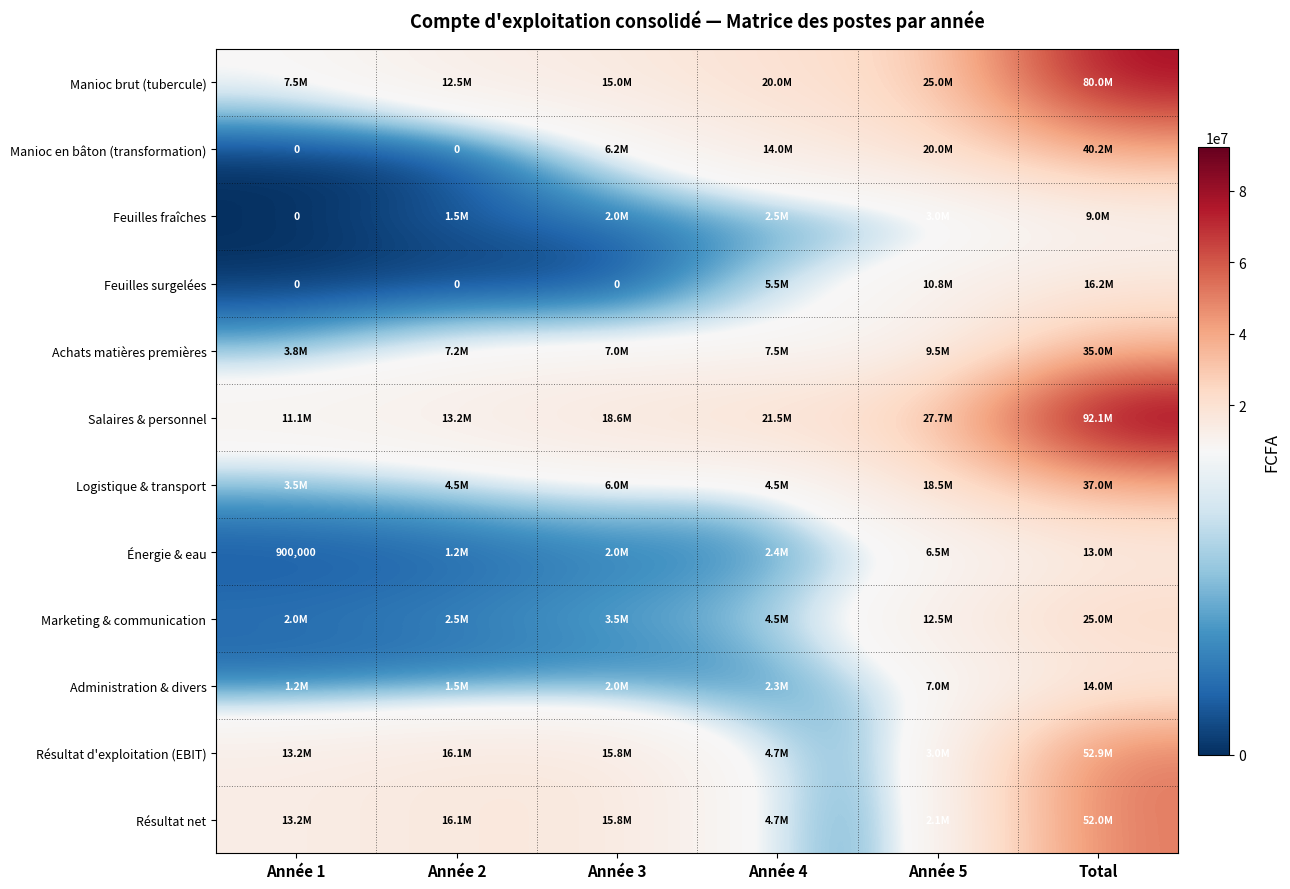

Is it true that Feuilles fraîches equals 2018125 at Année 2?

False